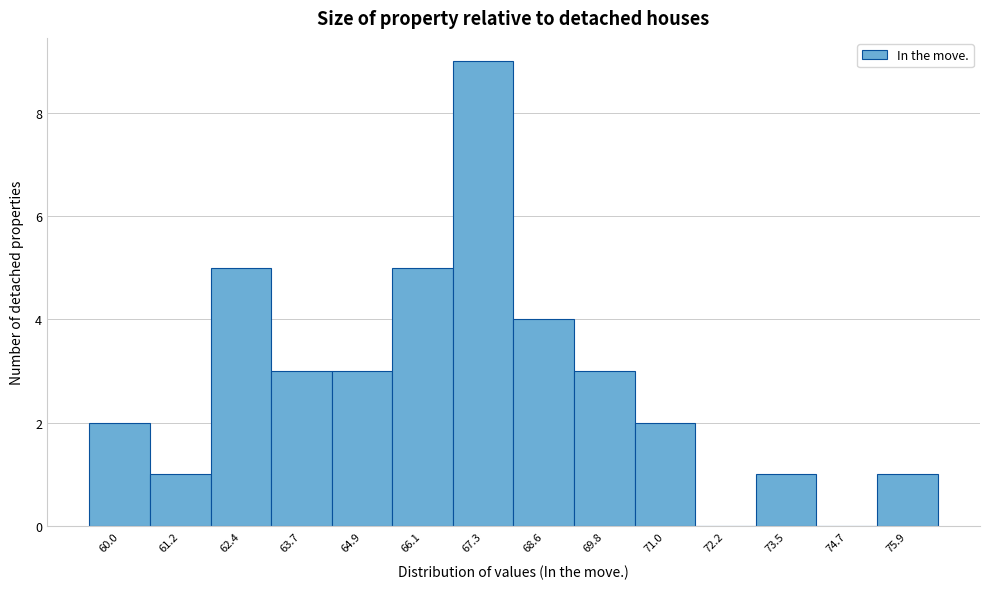

Reading left to right, list all the values displayed in this chart.

60.0=2	61.2=1	62.4=5	63.7=3	64.9=3	66.1=5	67.3=9	68.6=4	69.8=3	71.0=2	72.2=0	73.5=1	74.7=0	75.9=1